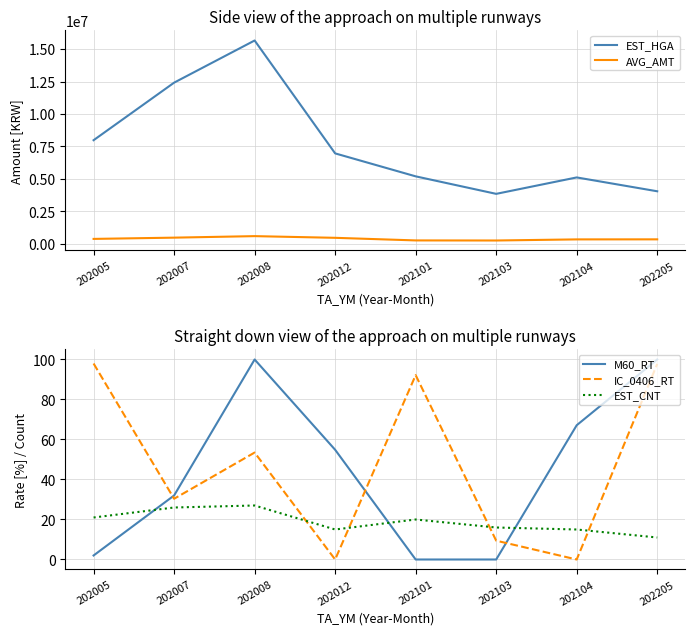

Between 202008 and 202012, which series saw the biggest shift?

EST_HGA